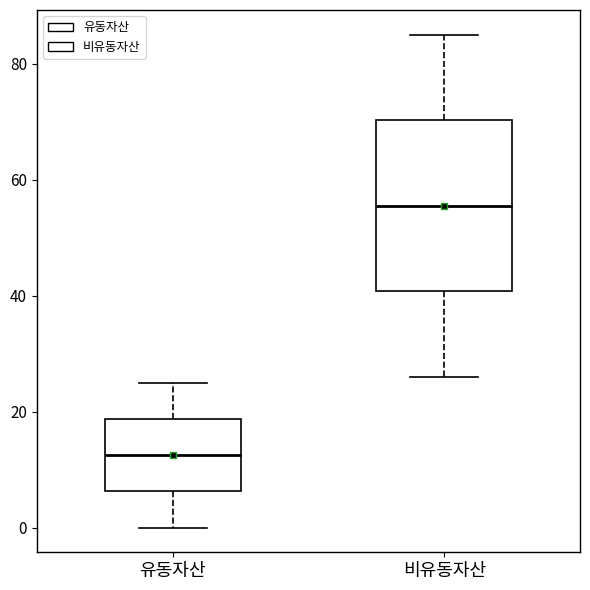

Reading left to right, read every box against the y-axis: the position of its median line, the range the box covers, and the ends of its whiskers. The values are not printed on the chart, so give them approximately, as read against the axis.

유동자산: median 12, box 6 to 18, whiskers 0 to 26
비유동자산: median 56, box 40 to 70, whiskers 26 to 86